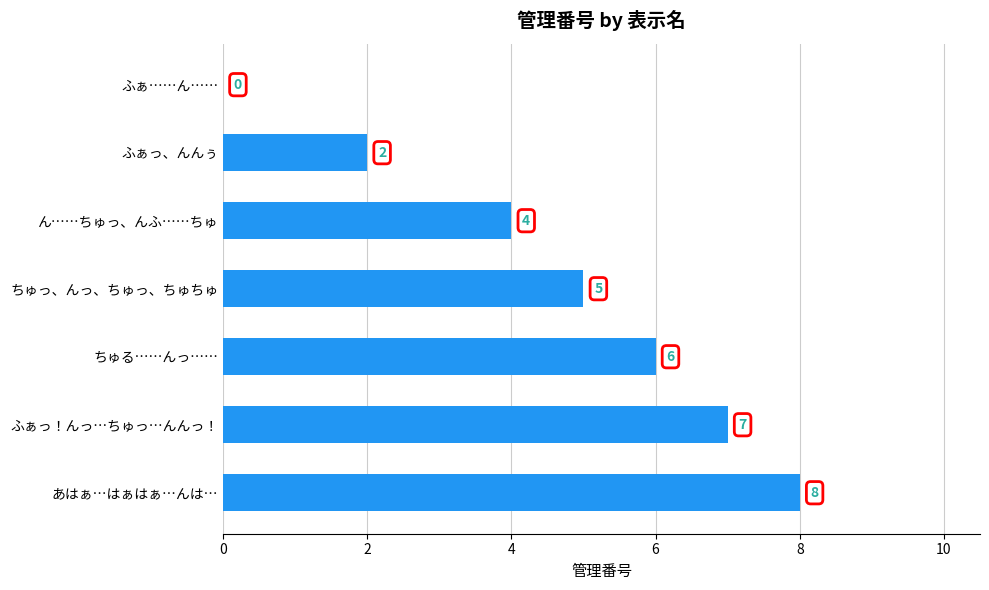

Read the value at あはぁ…はぁはぁ…んは….

8